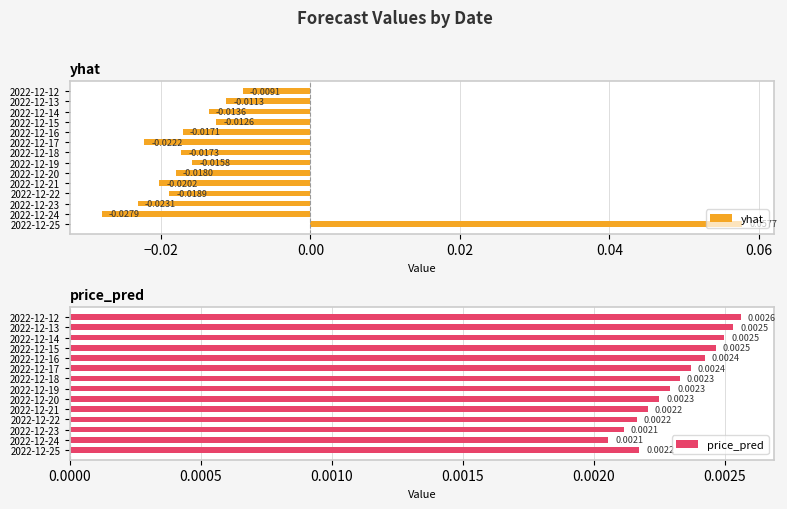

List the labels in order of yhat value, smallest first.

2022-12-24, 2022-12-23, 2022-12-17, 2022-12-21, 2022-12-22, 2022-12-20, 2022-12-18, 2022-12-16, 2022-12-19, 2022-12-14, 2022-12-15, 2022-12-13, 2022-12-12, 2022-12-25